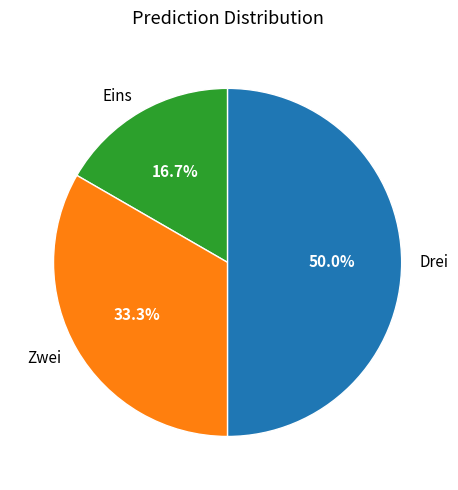

Does Eins represent more than half of the total?

No